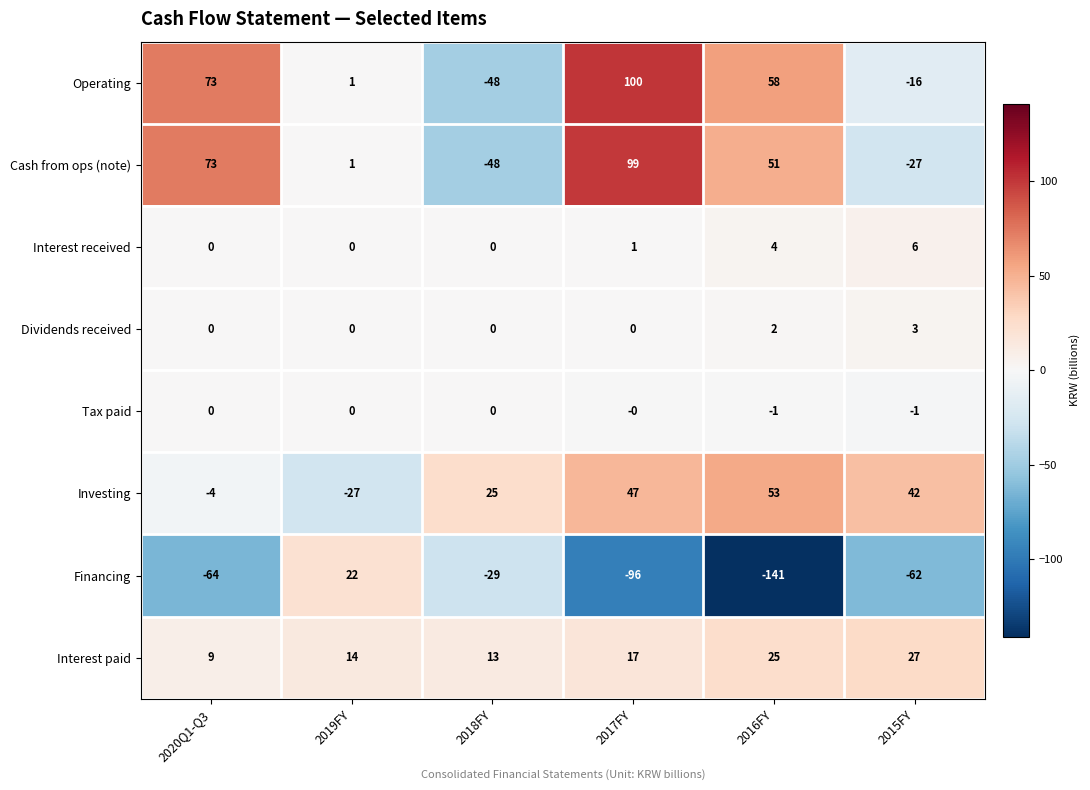

Rank the series by their maximum value, from highest to lowest.

Operating, Cash from ops (note), Investing, Interest paid, Financing, Interest received, Dividends received, Tax paid